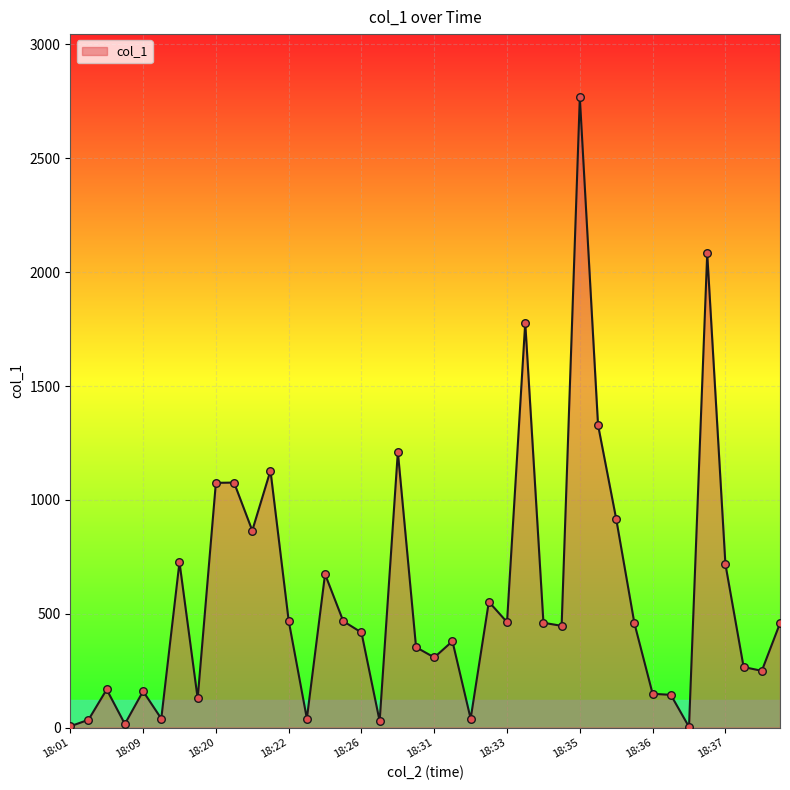

Does the chart have visible grid lines?

Yes